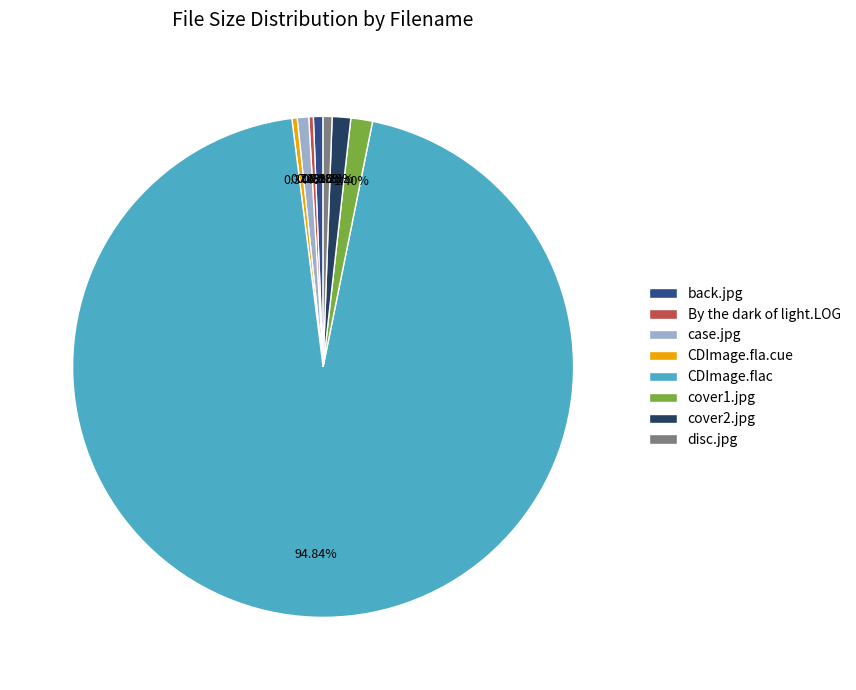

Is it true that disc.jpg is 12% of the pie?

False